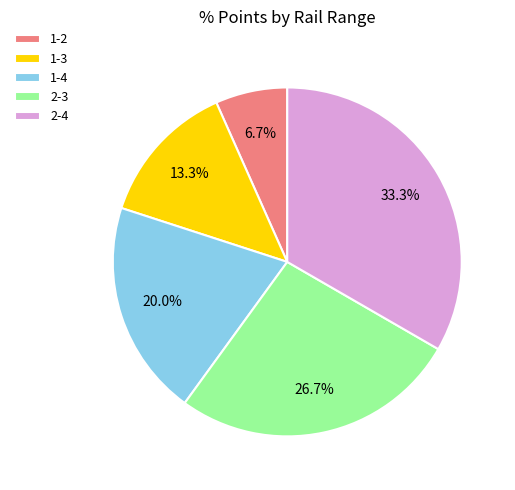

Approximately how many times larger is the value at 1-2 compared to 2-4?

0.2